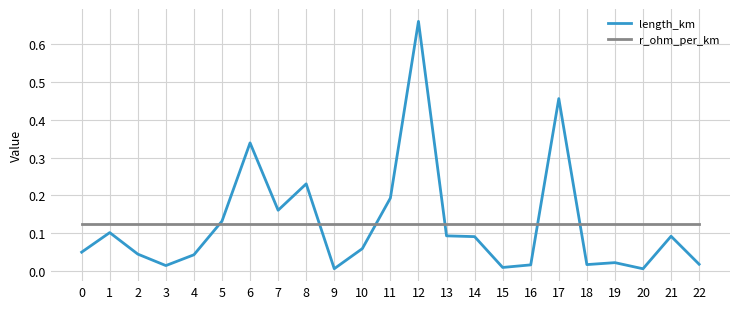

Is it true that length_km equals 0.0 at 18?

True